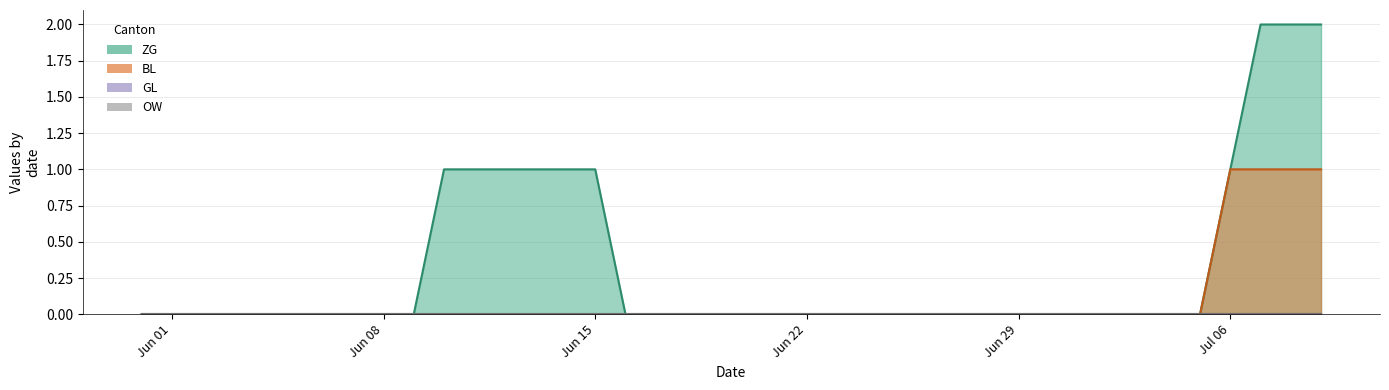

Count the ZG values in the range 0 to 1.

37